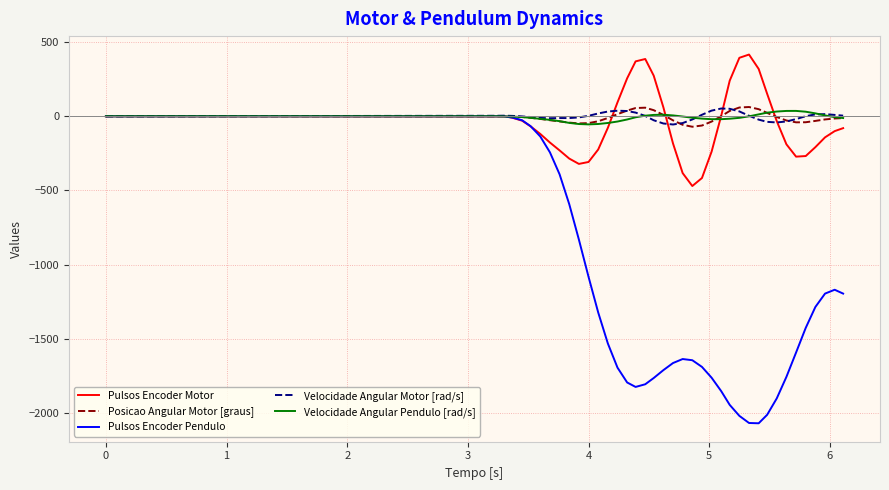

What is the maximum value shown in the chart?

416.0